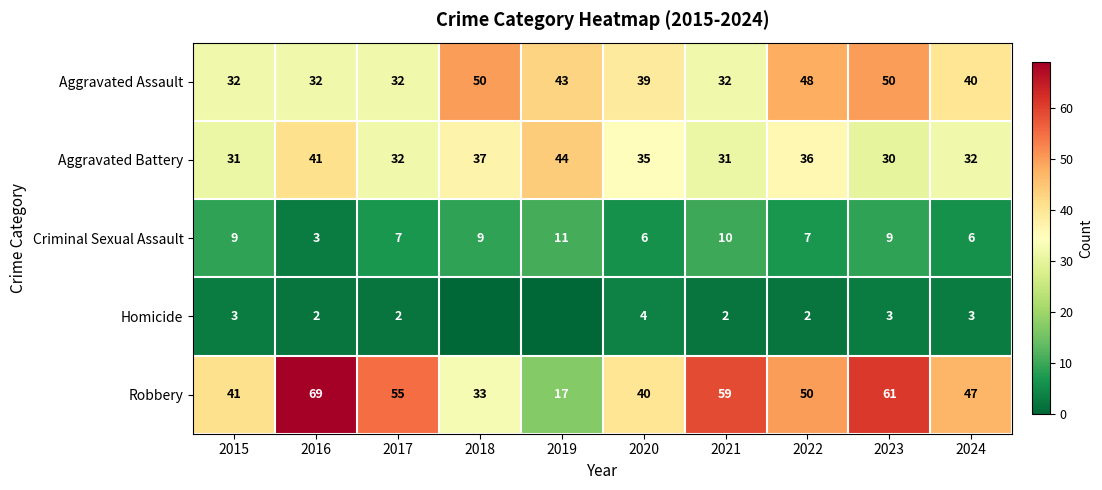

What is the difference between the maximum and minimum values in the Criminal Sexual Assault series?

8